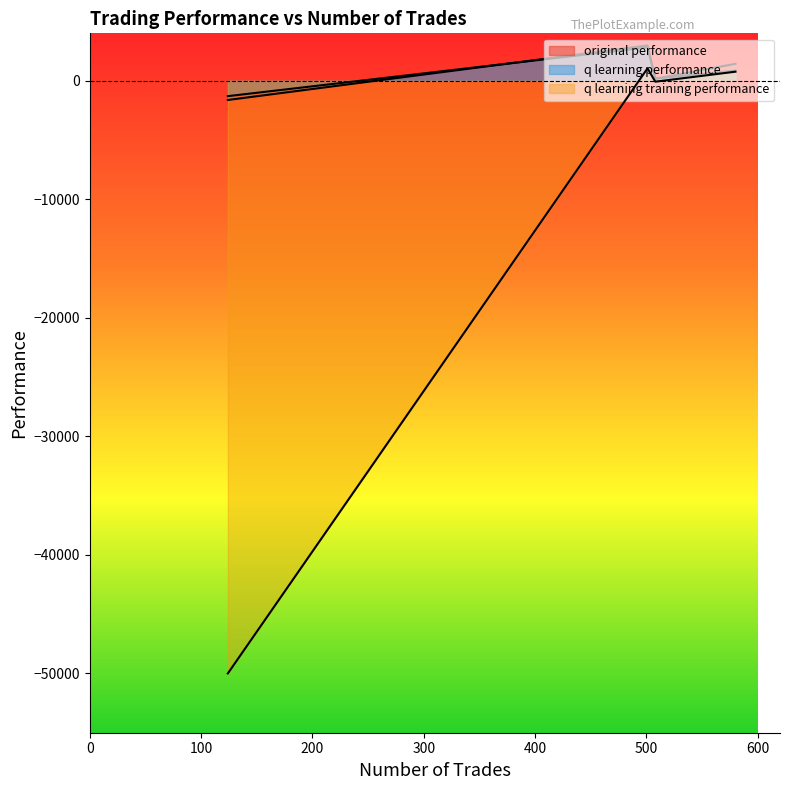

At which category does q learning performance reach its first local peak?

501